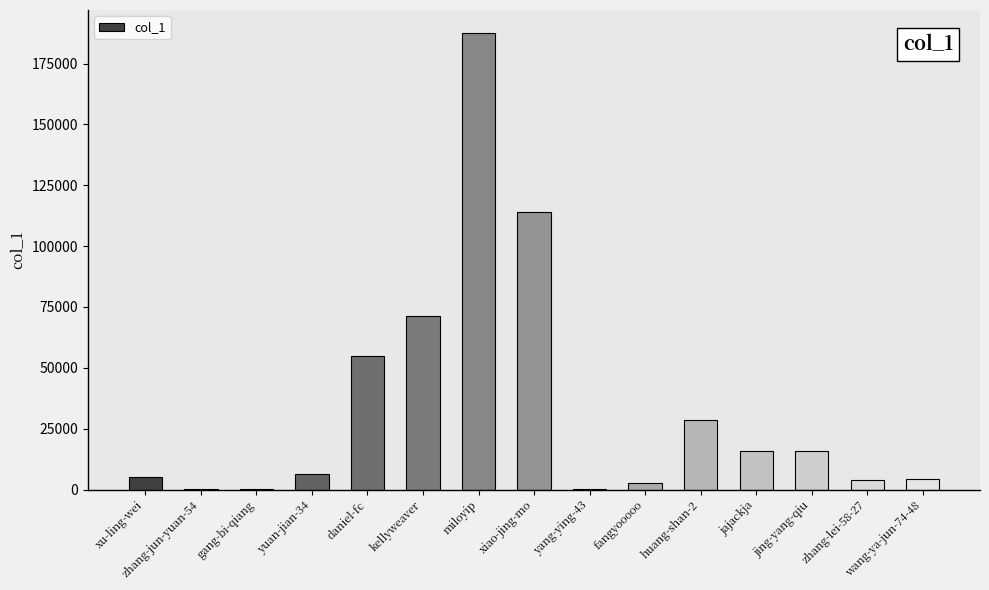

Is it true that the value at xiao-jing-mo is 156428?

False